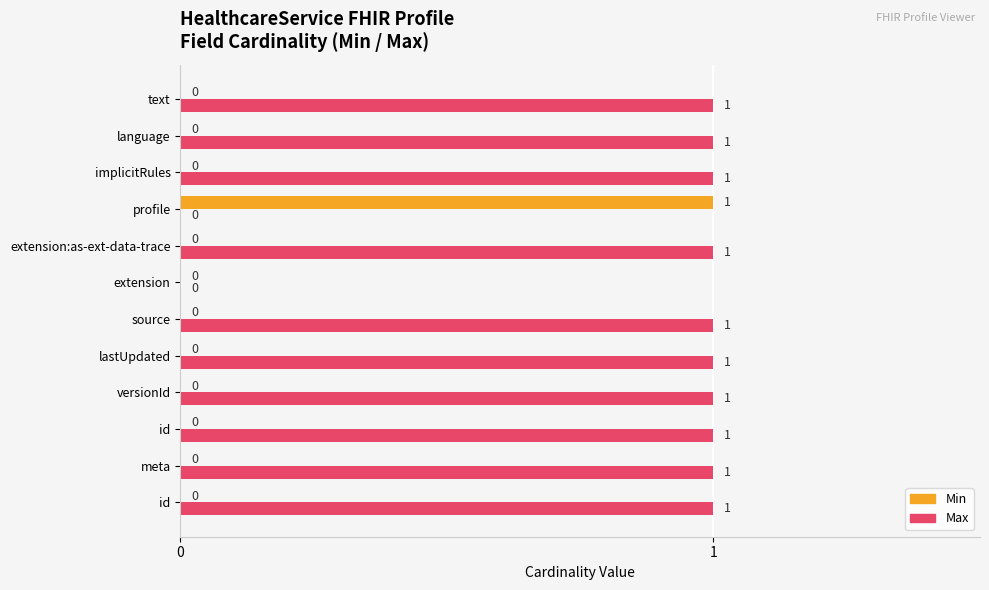

How many categories are shown in the chart?

12